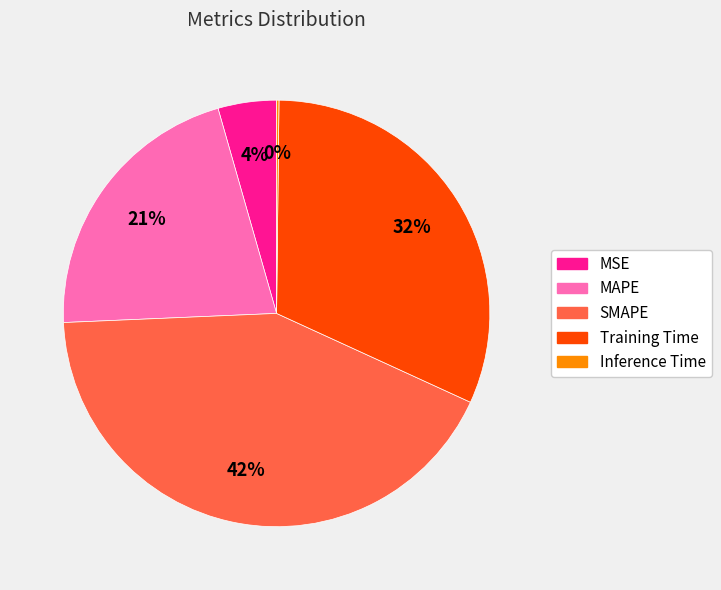

To the nearest percent, what is the combined percentage of Training Time and MSE?

36%